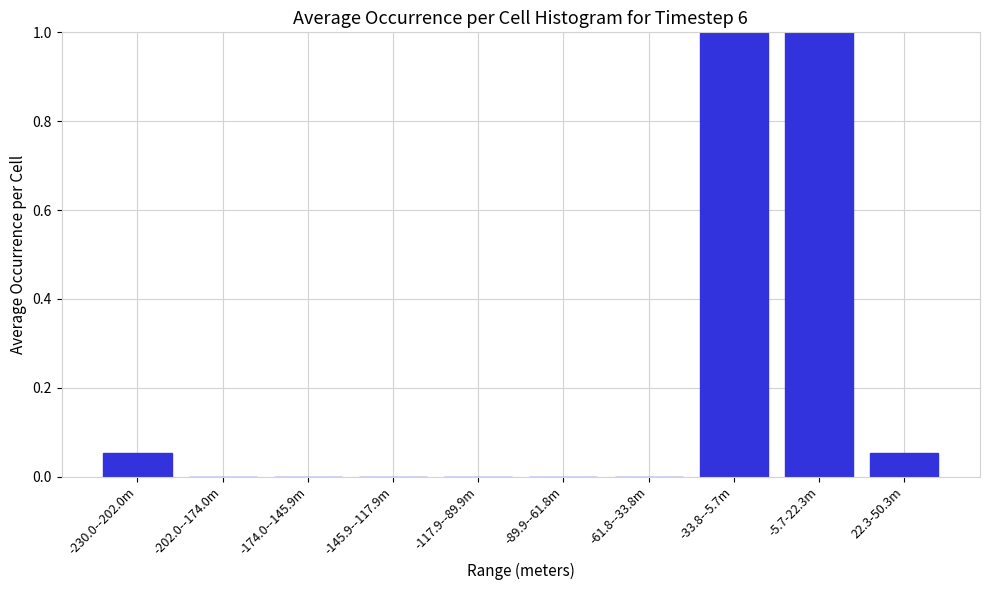

What is the sum of all values?

2.1